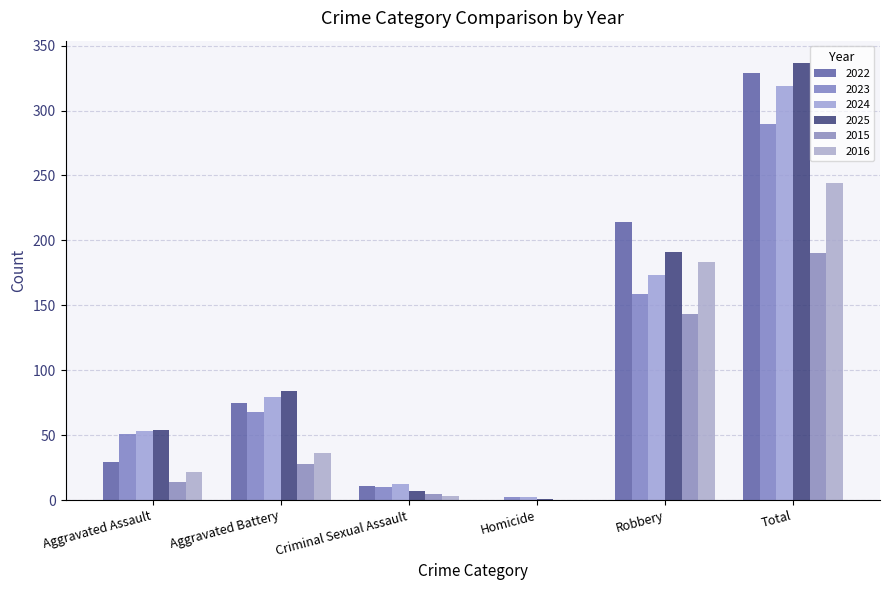

True or false: 2025 has a value of 25 at Aggravated Battery.

False